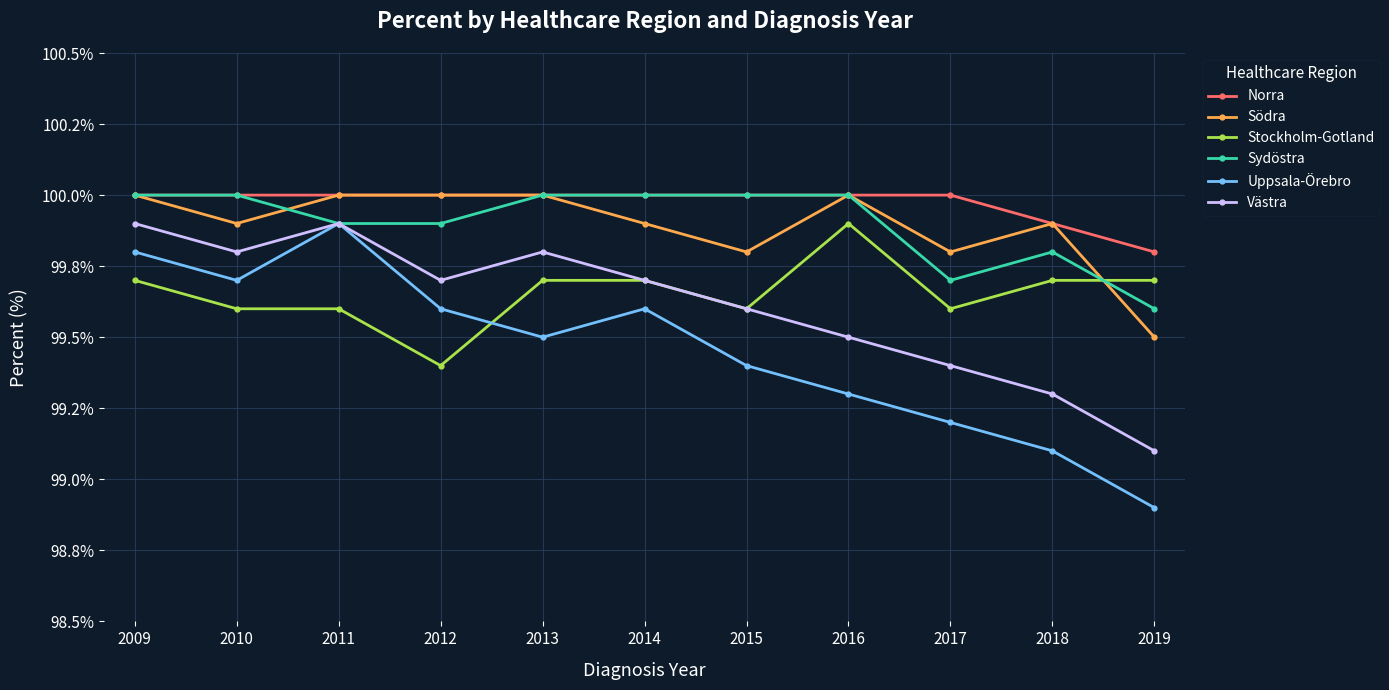

What are all the series names shown in the legend?

Norra, Södra, Stockholm-Gotland, Sydöstra, Uppsala-Örebro, Västra